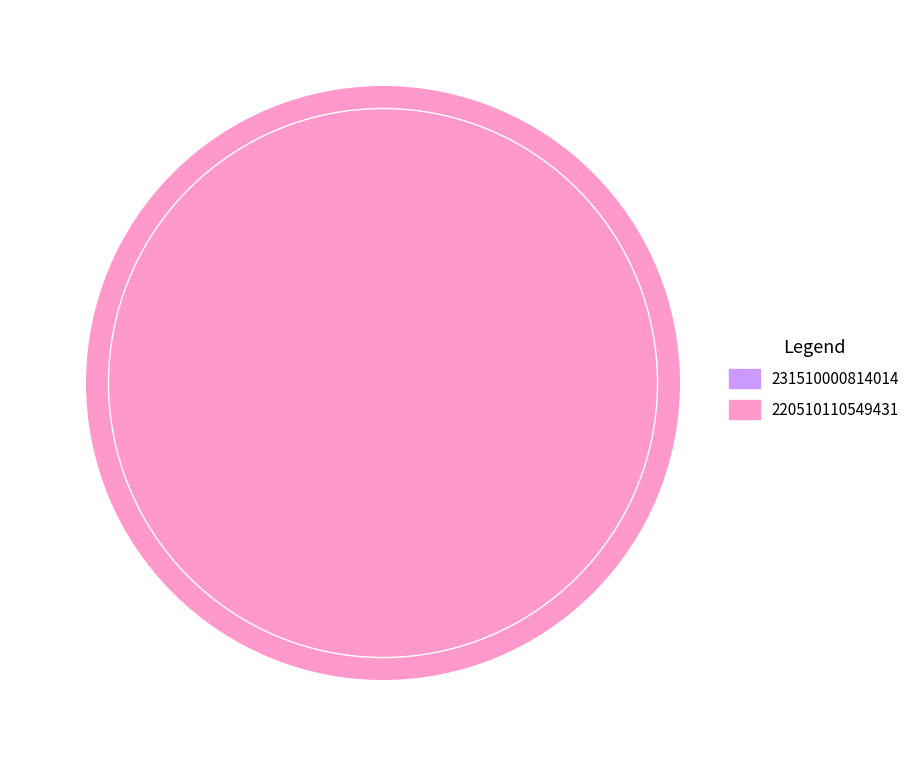

What is the change in value from 231510000814014 to 220510110549431?

+1